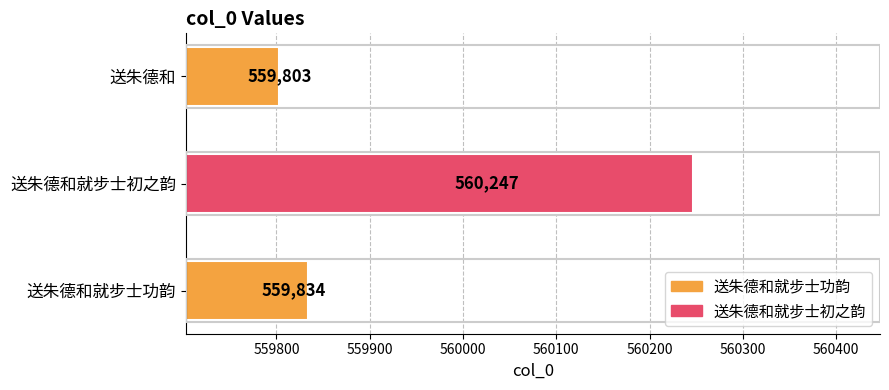

What is the greatest value displayed?

560247